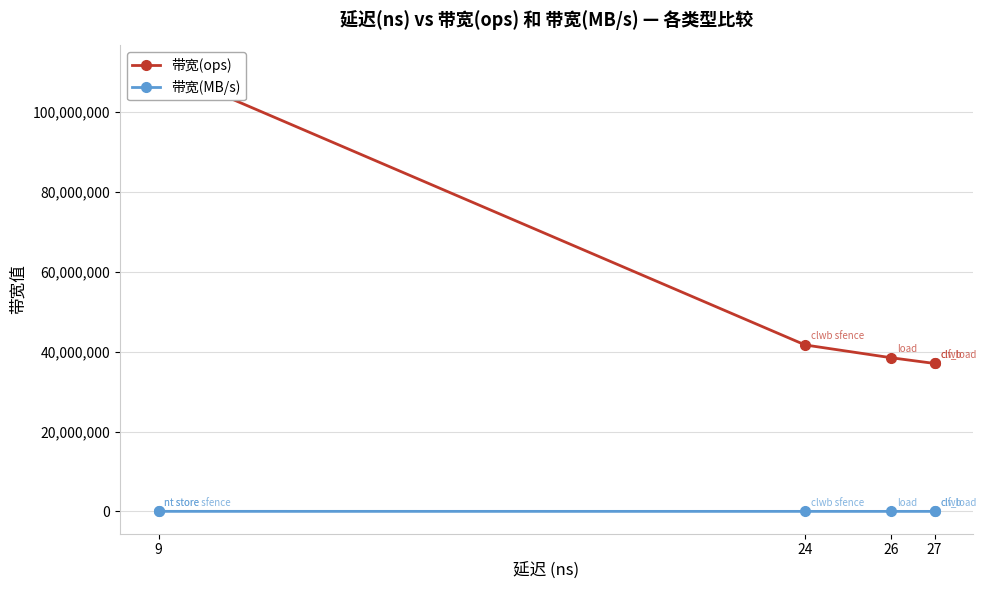

True or false: 带宽(MB/s) has more than 1 interior local peaks.

False